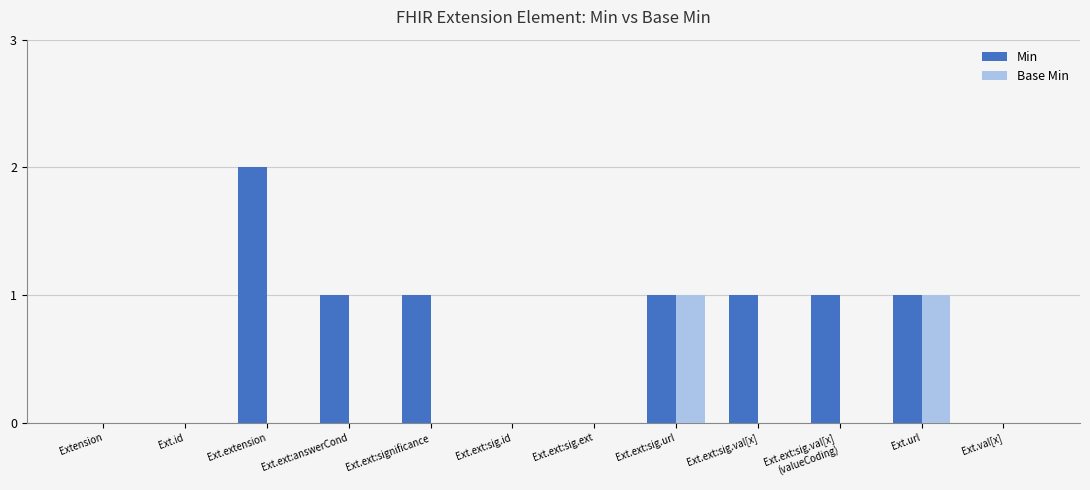

Which series has the widest spread of values?

Min